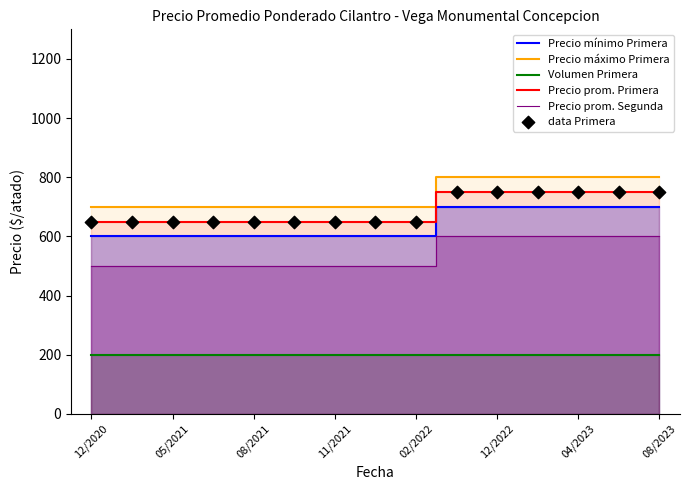

Which series has the largest total across all categories?

Precio máximo Primera